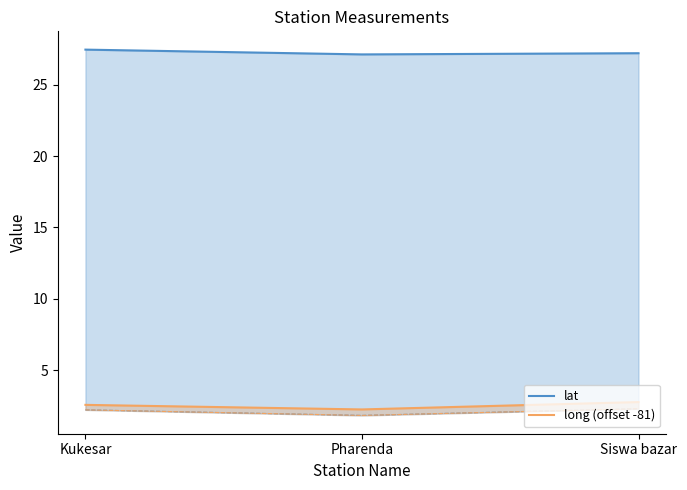

Rank the series at Kukesar from lowest to highest value.

long (offset -81), lat